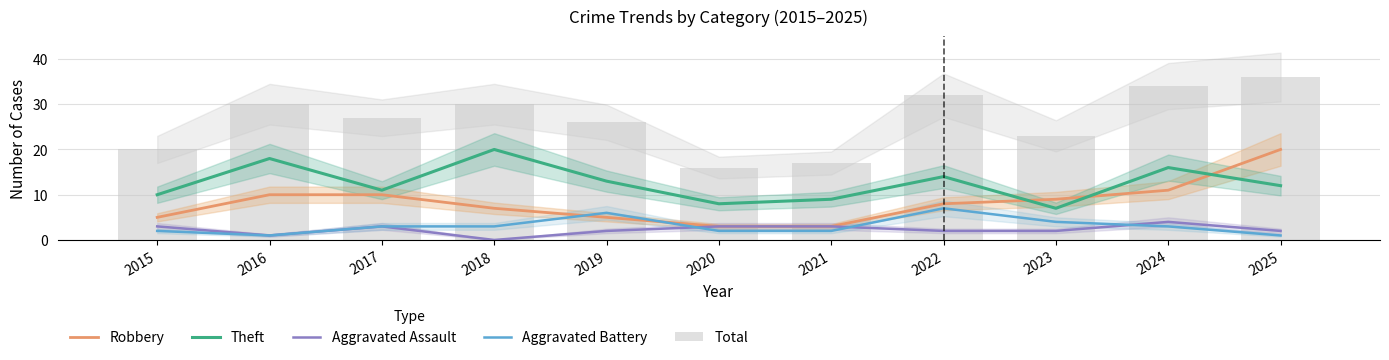

Count the Aggravated Assault values in the range 2 to 3.

8